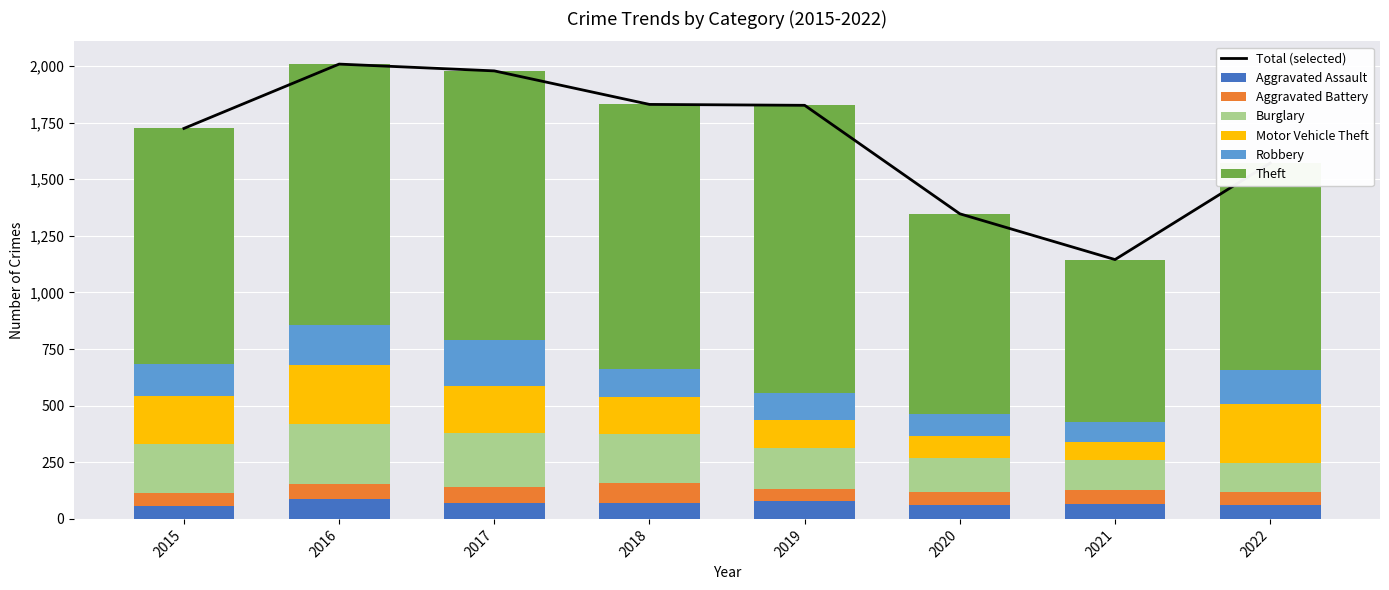

Which series has the widest spread of values?

Theft